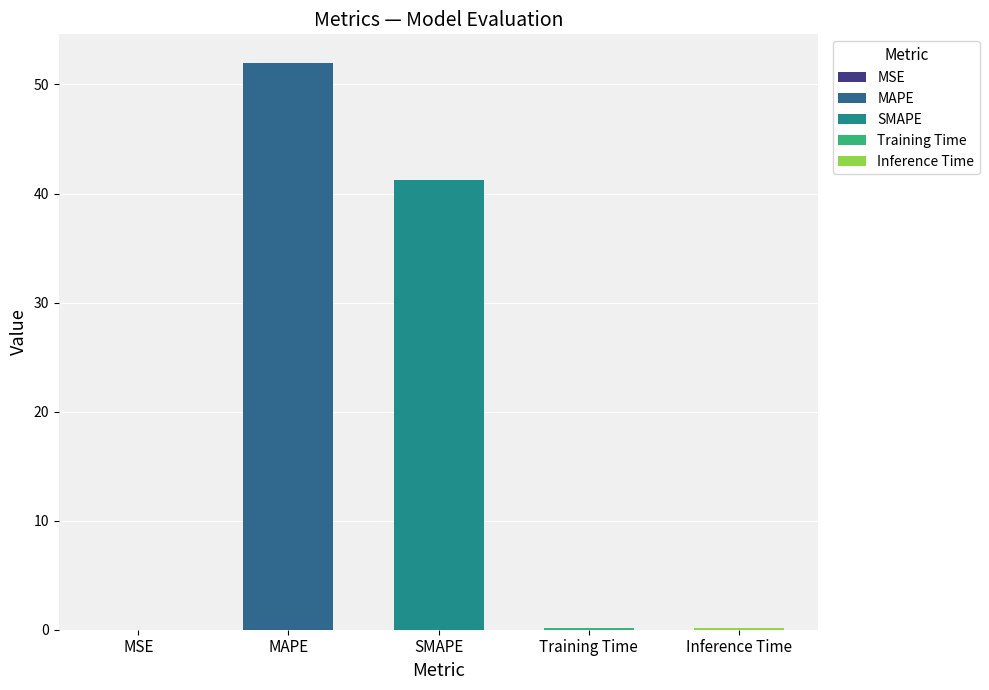

Reading left to right, list all the values displayed in this chart.

MSE=0.0	MAPE=52.0	SMAPE=41.3	Training Time=0.2	Inference Time=0.2